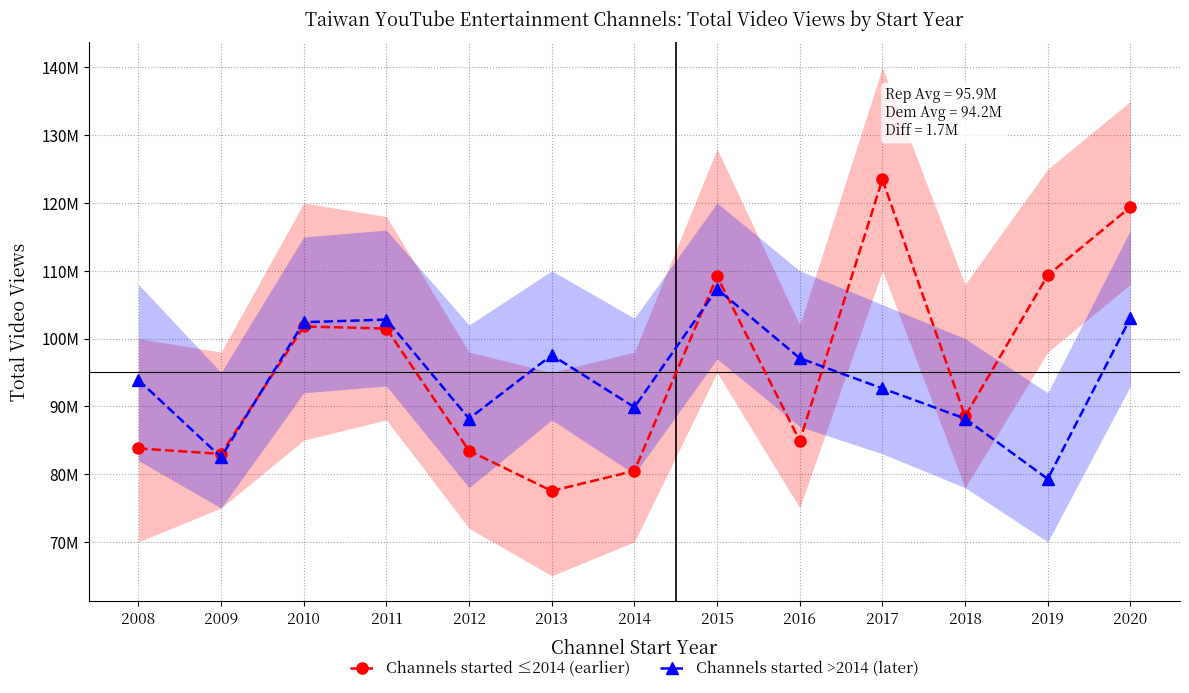

After their last crossing, which series has the higher values: Channels started >2014 (later) or Channels started ≤2014 (earlier)?

Channels started ≤2014 (earlier)